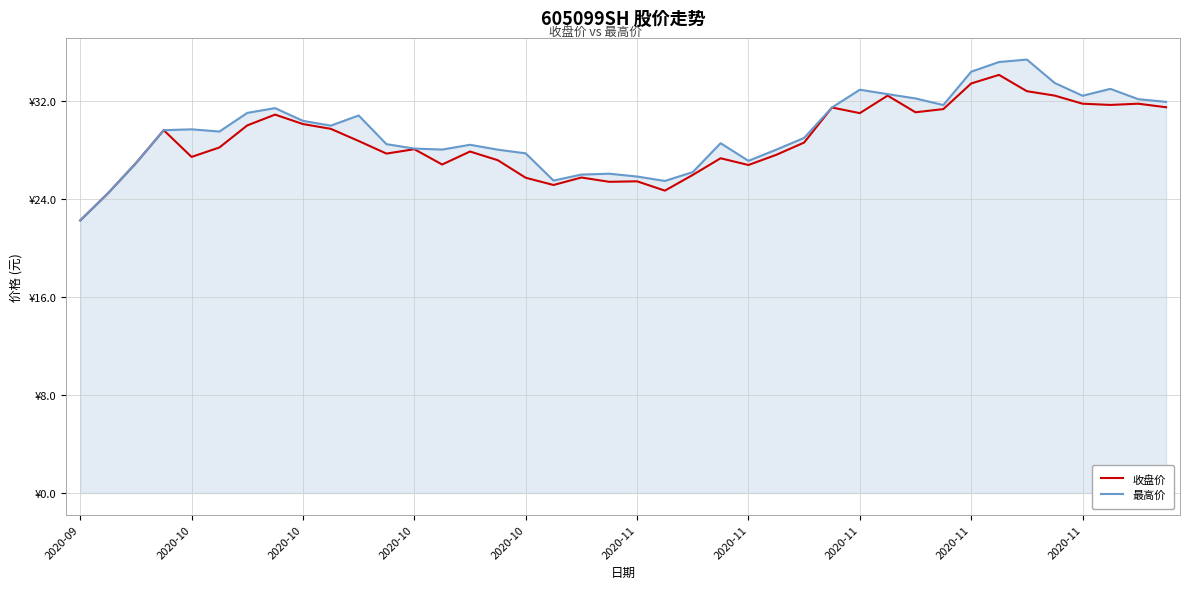

At which label is 收盘价 closest to 28?

2020-10